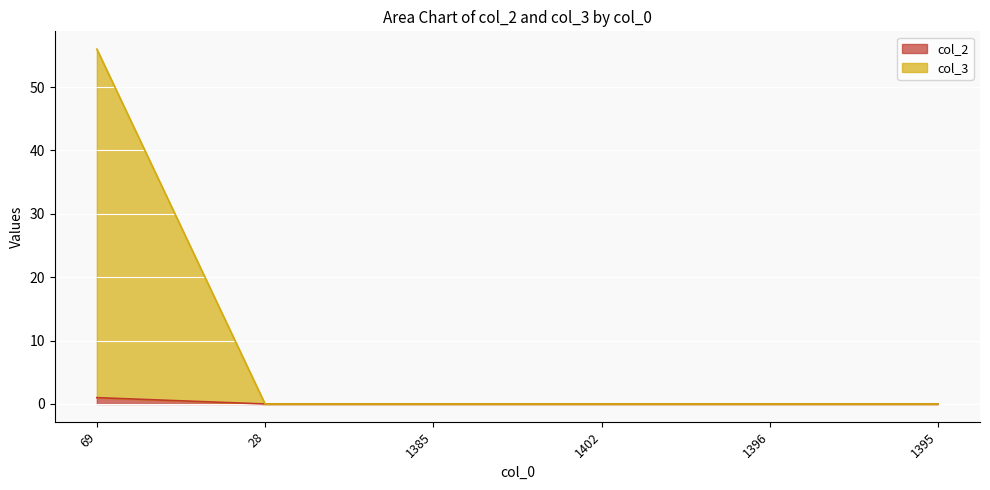

What is the value of the col_2 point at the 1st from the left?

1